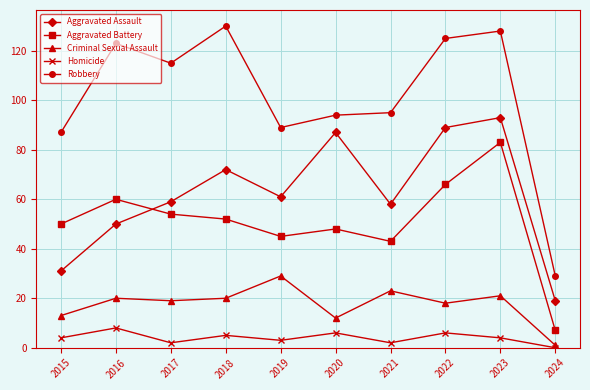

At which category is the sum across all series the highest?

2023